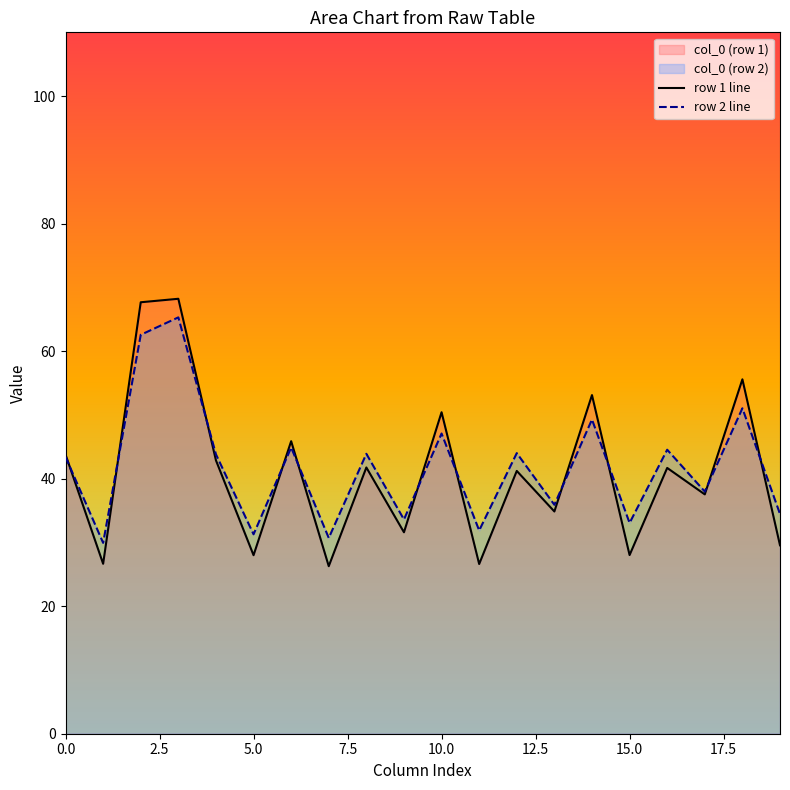

What is the minimum value for row 2 line?

29.9